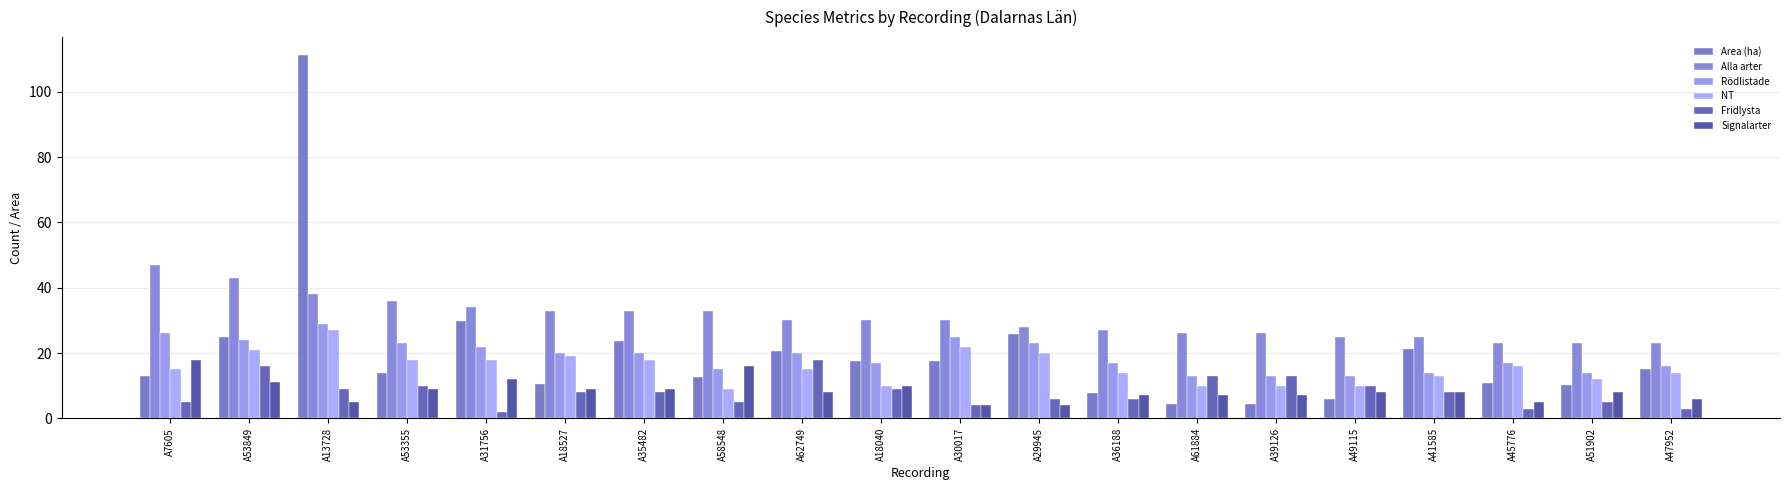

What is the difference between the maximum and second lowest values in the Area (ha) series?

106.8